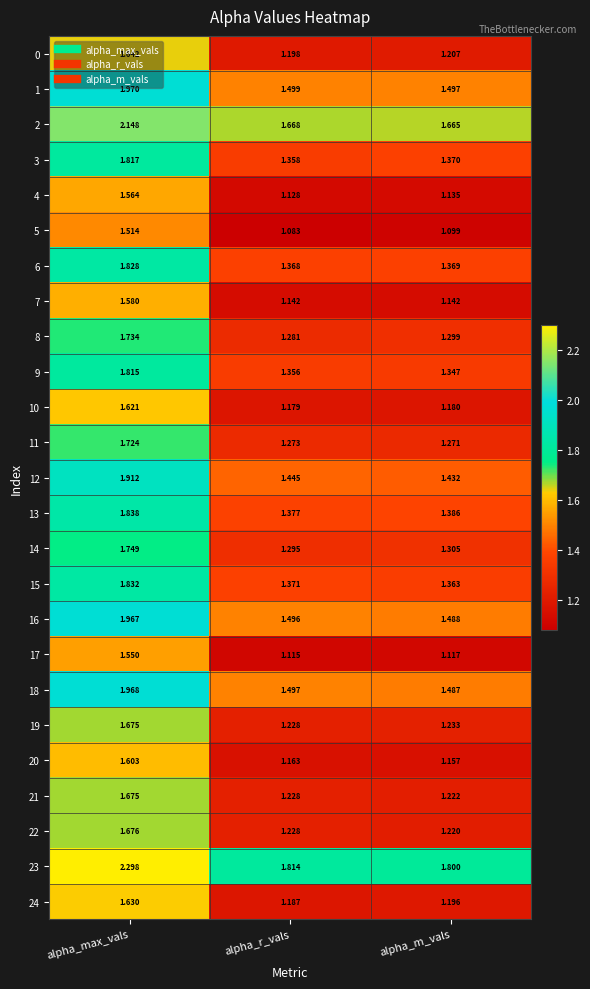

Is the value of 9 at alpha_max_vals greater than the value of 5 at alpha_r_vals?

Yes